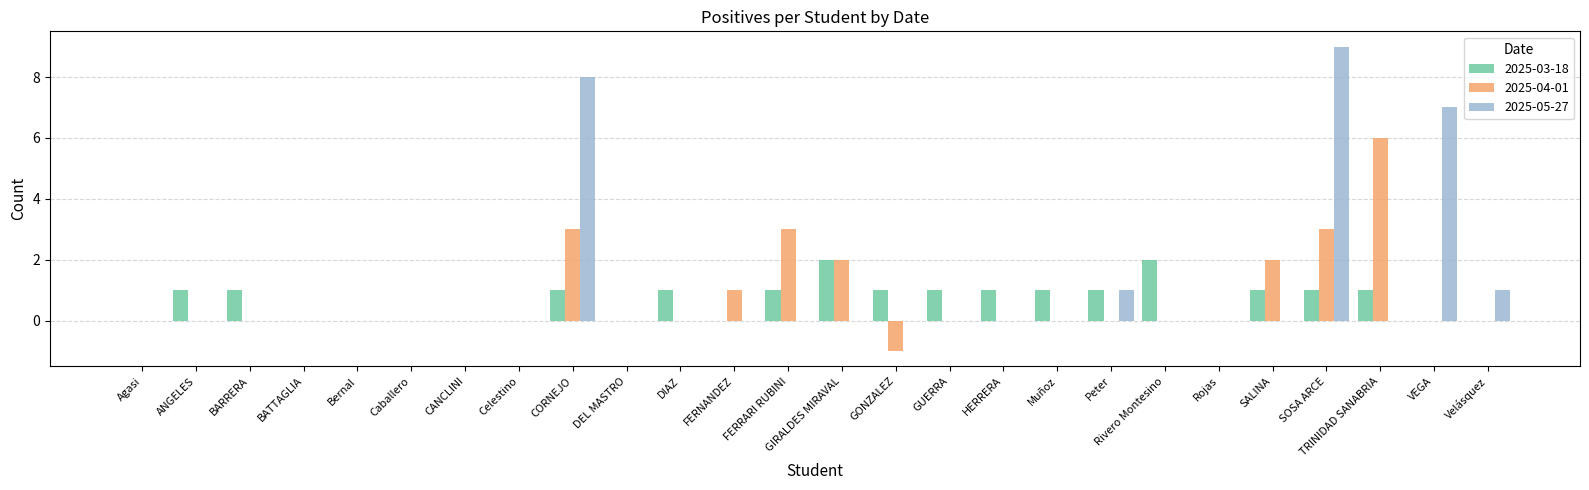

The 2025-04-01 series shows 3 at CANCLINI. True or false?

False